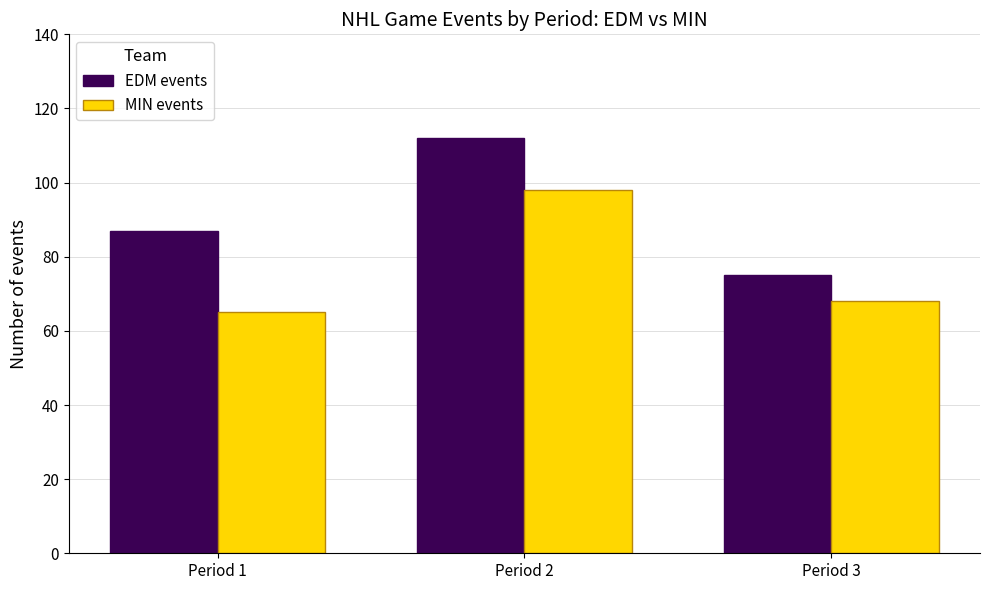

How many bars are there in each group?

2